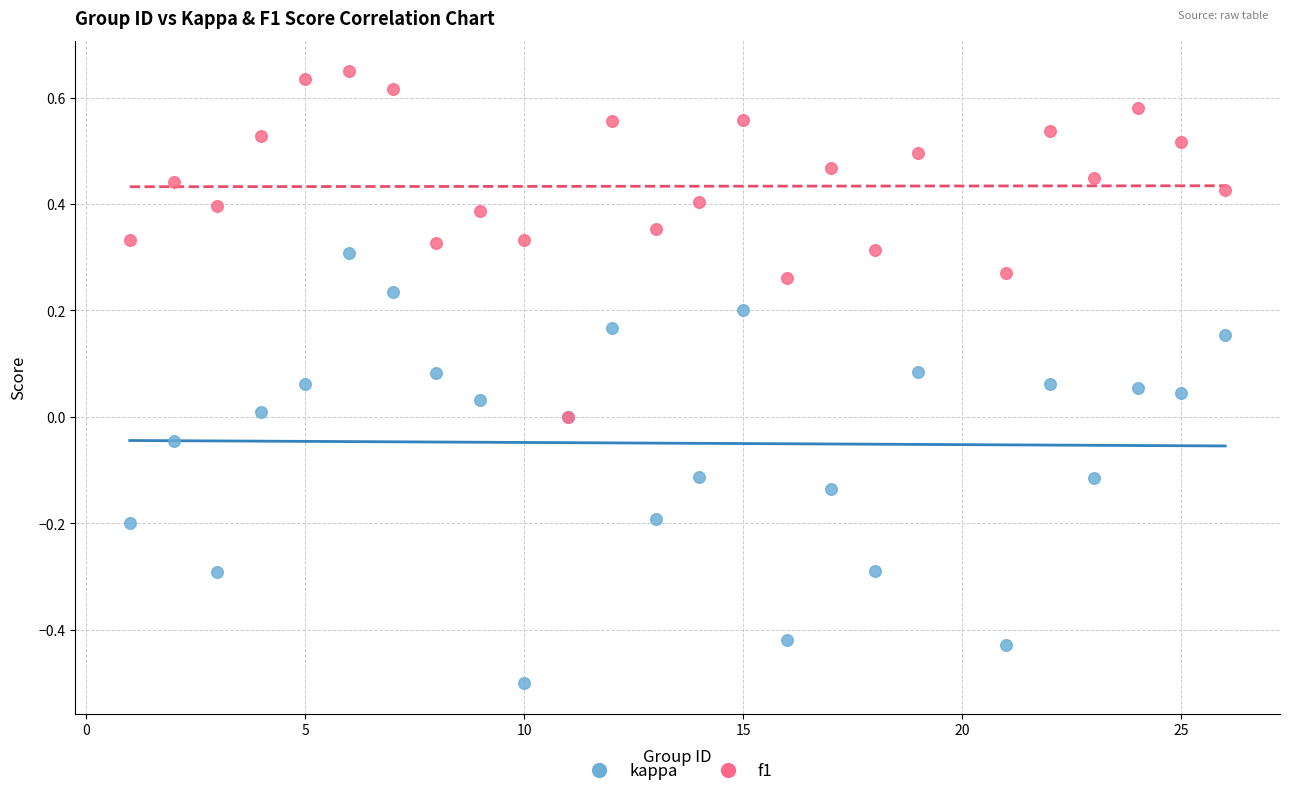

What are all the series names shown in the legend?

kappa, f1